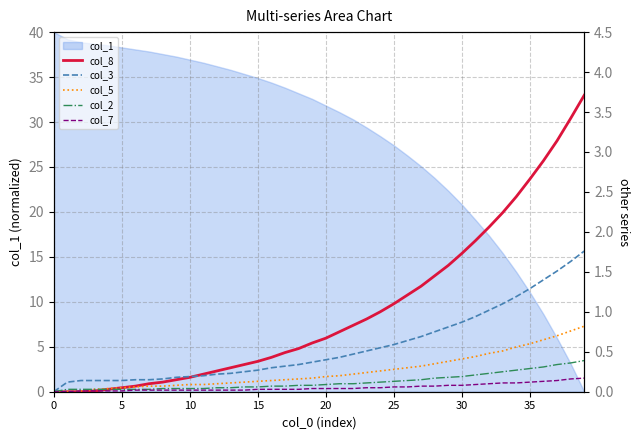

What is the maximum value for col_1?

40.0